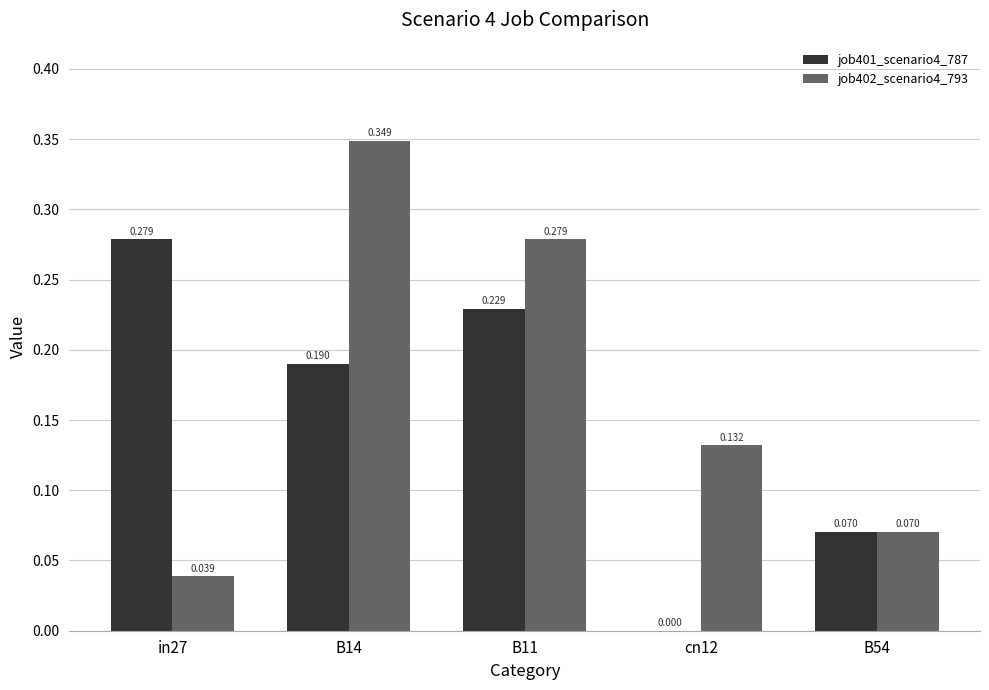

Is the value of job402_scenario4_793 at B14 greater than the value of job401_scenario4_787 at B54?

Yes